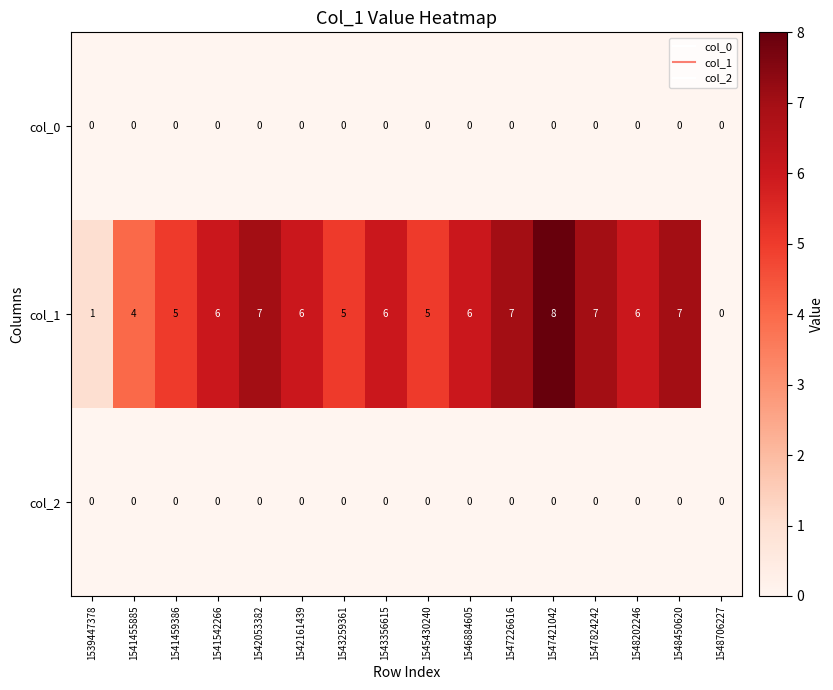

What is the difference between the maximum and minimum values in the col_1 series?

8